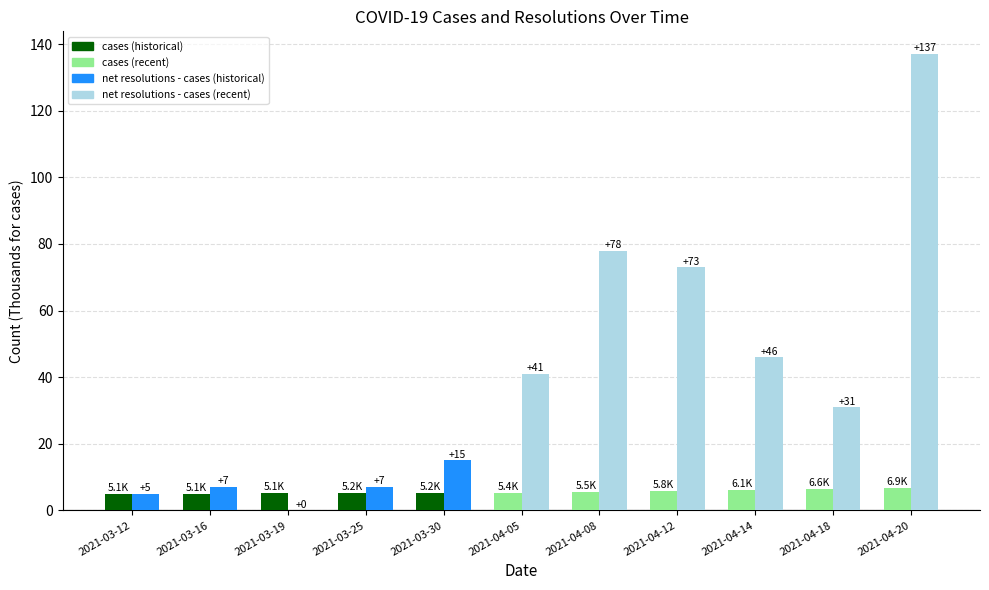

What is the difference between the maximum and minimum values in the resolutions - cases series?

15.0